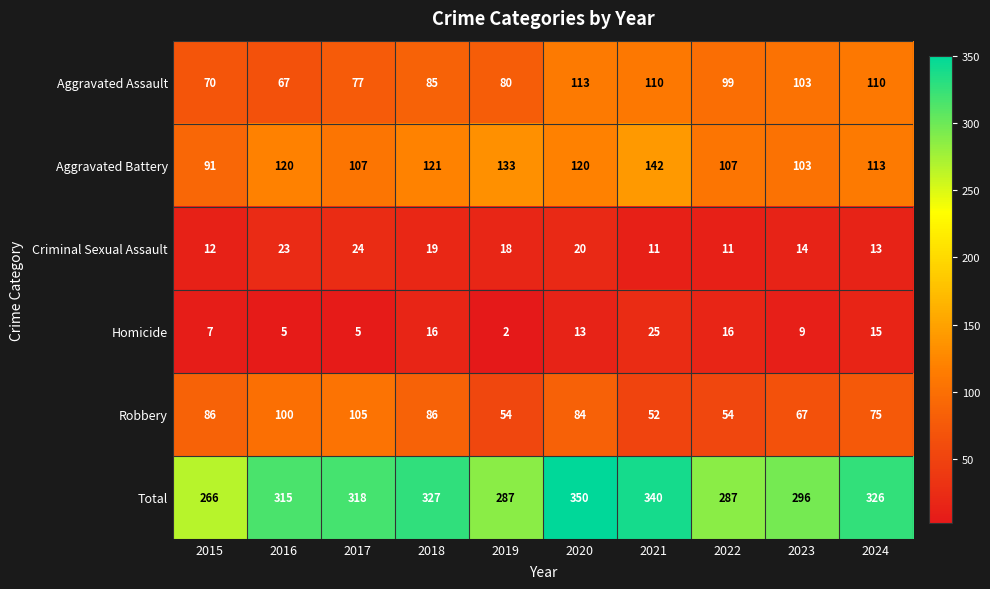

Rank the series by their maximum value, from lowest to highest.

Criminal Sexual Assault, Homicide, Robbery, Aggravated Assault, Aggravated Battery, Total